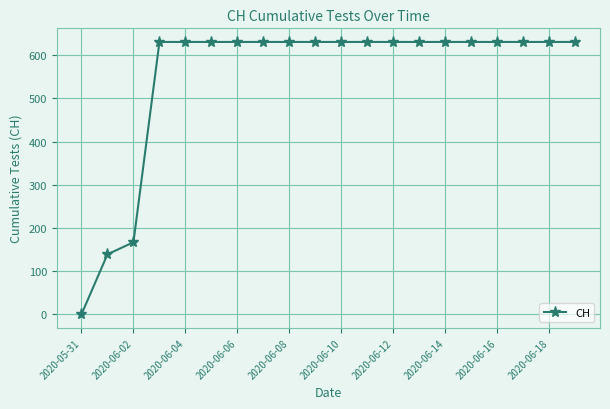

What is the average value?

552